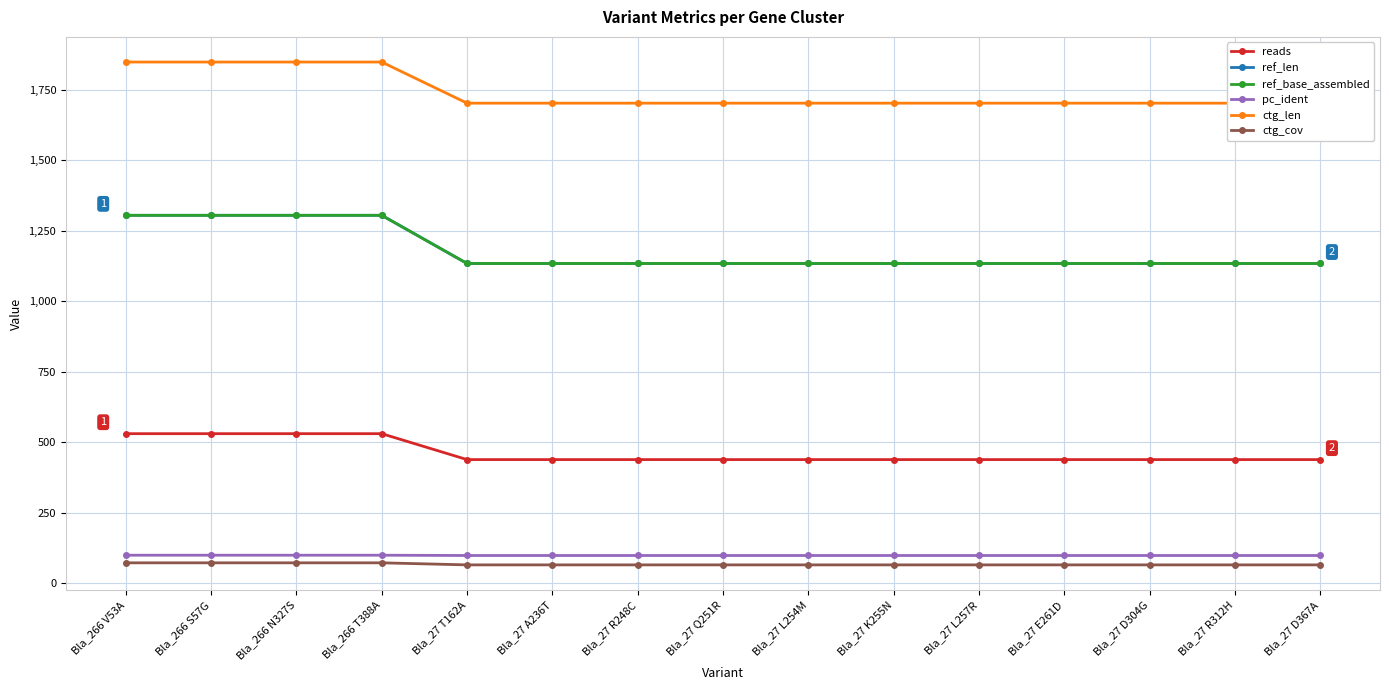

Is the value of ctg_len at Bla_27 K255N greater than the value of ref_base_assembled at Bla_27 R248C?

Yes